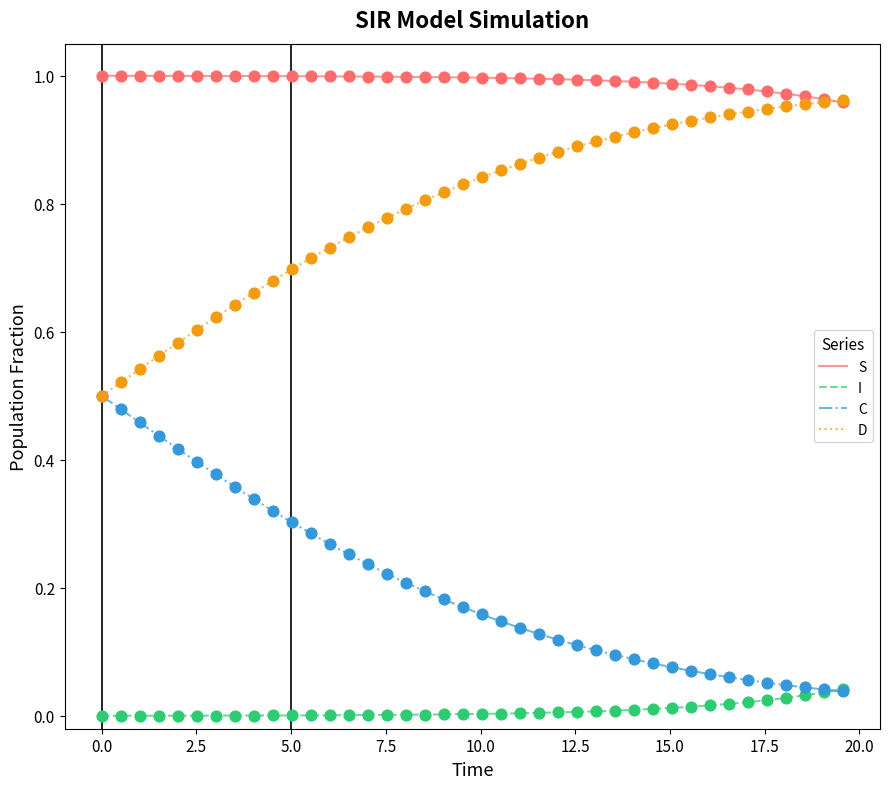

Which series has the largest total across all categories?

S